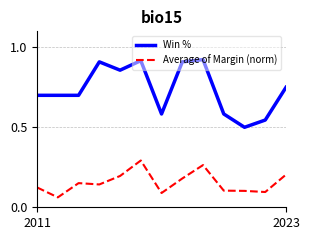

Which series has the largest range (max minus min)?

Win %